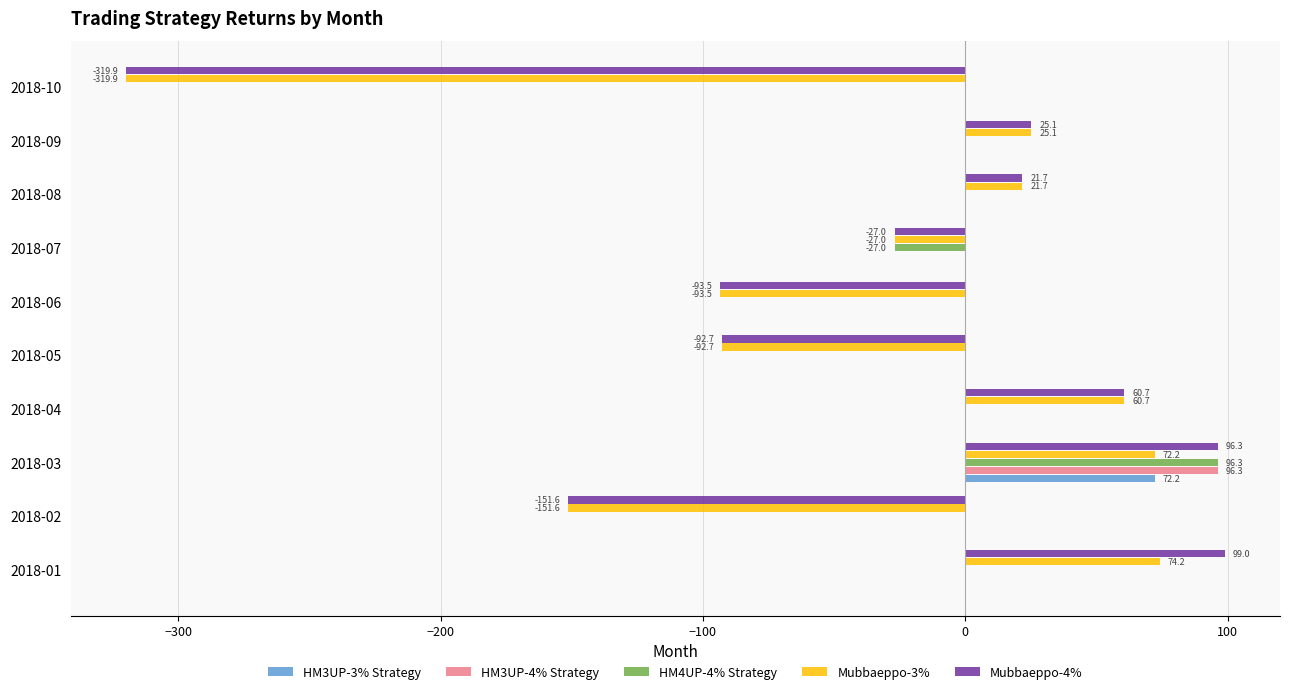

Is the value of HM3UP-3% Strategy at 2018-01 greater than the value of Mubbaeppo-4% at 2018-04?

No